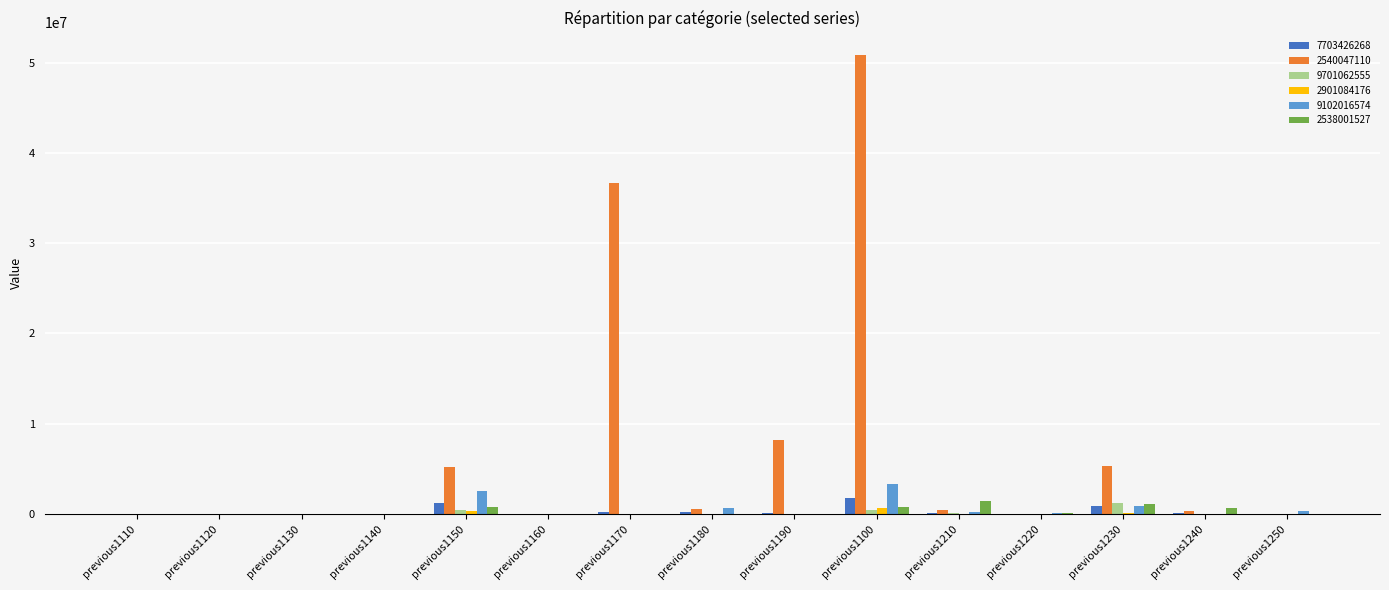

At which category is the sum across all series the highest?

previous1100